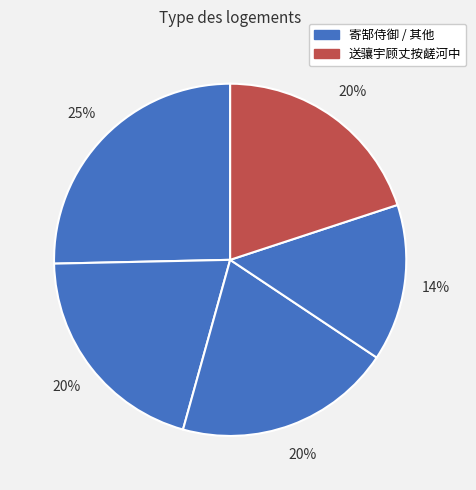

Count the number of slices in the pie.

5